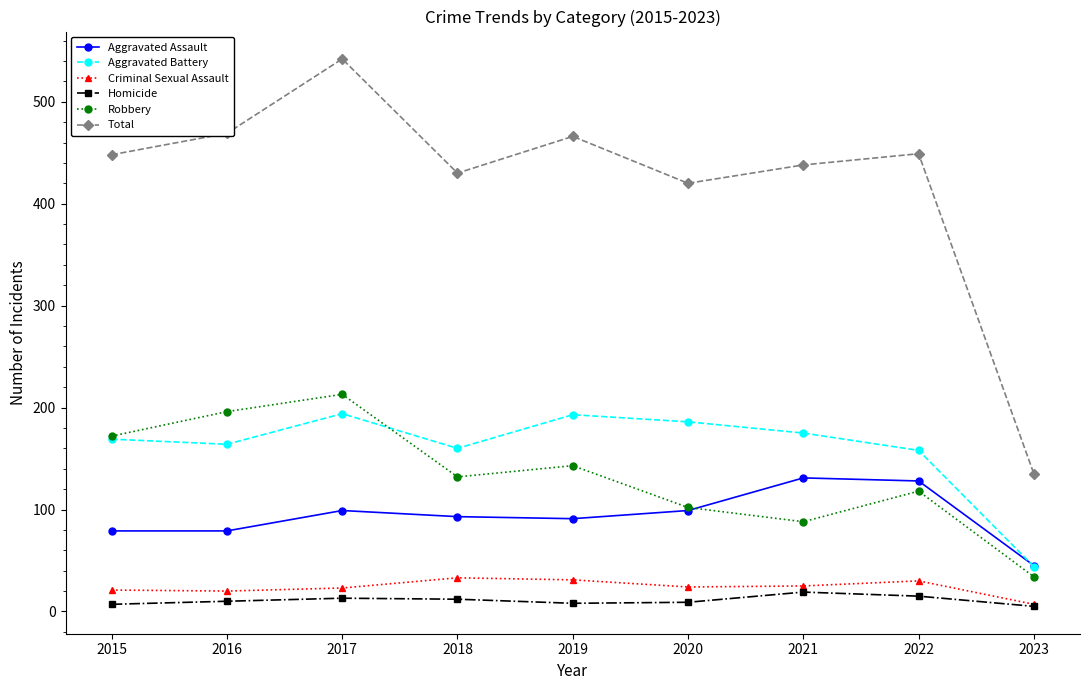

What are all the series names shown in the legend?

Aggravated Assault, Aggravated Battery, Criminal Sexual Assault, Homicide, Robbery, Total